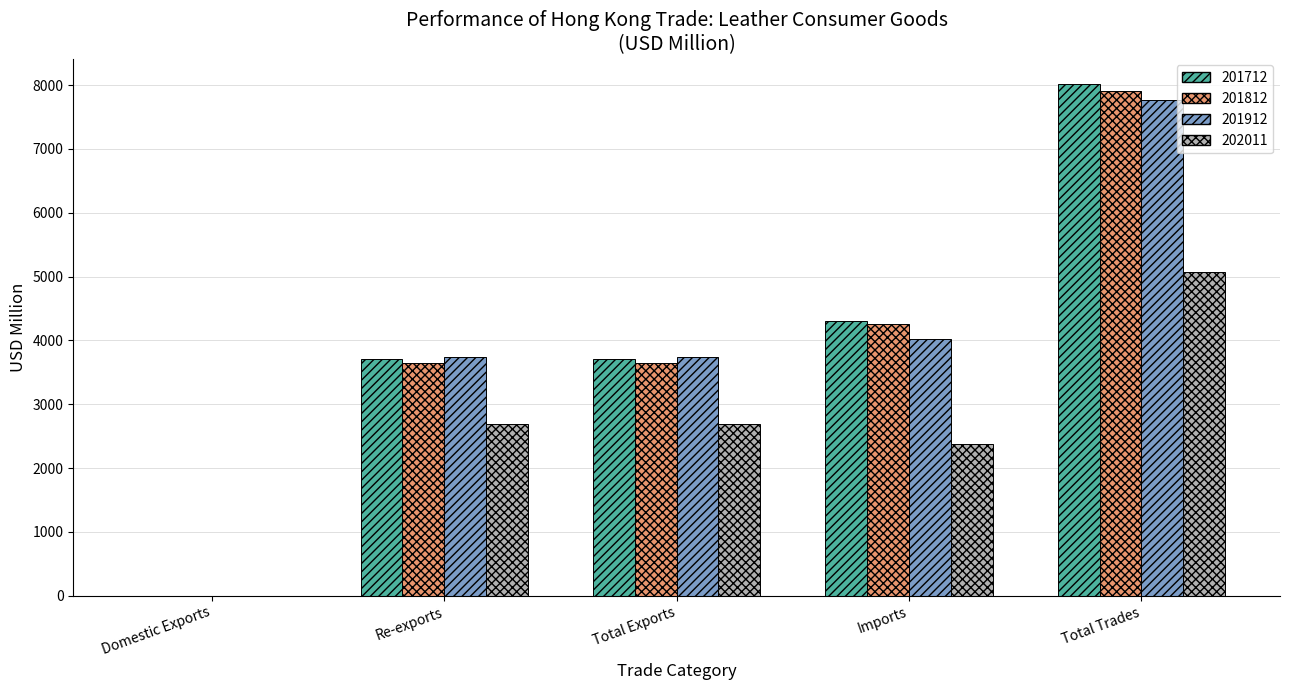

What is the sum of all 201912 values?

19257.8